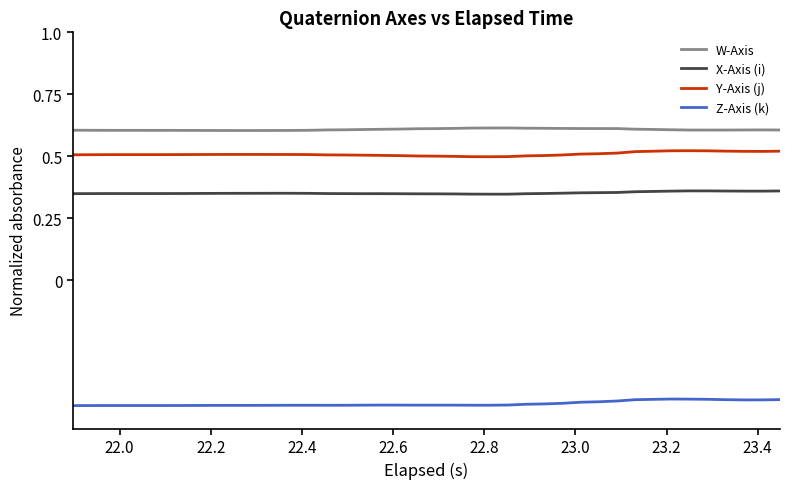

What is the maximum value shown in the chart?

0.6